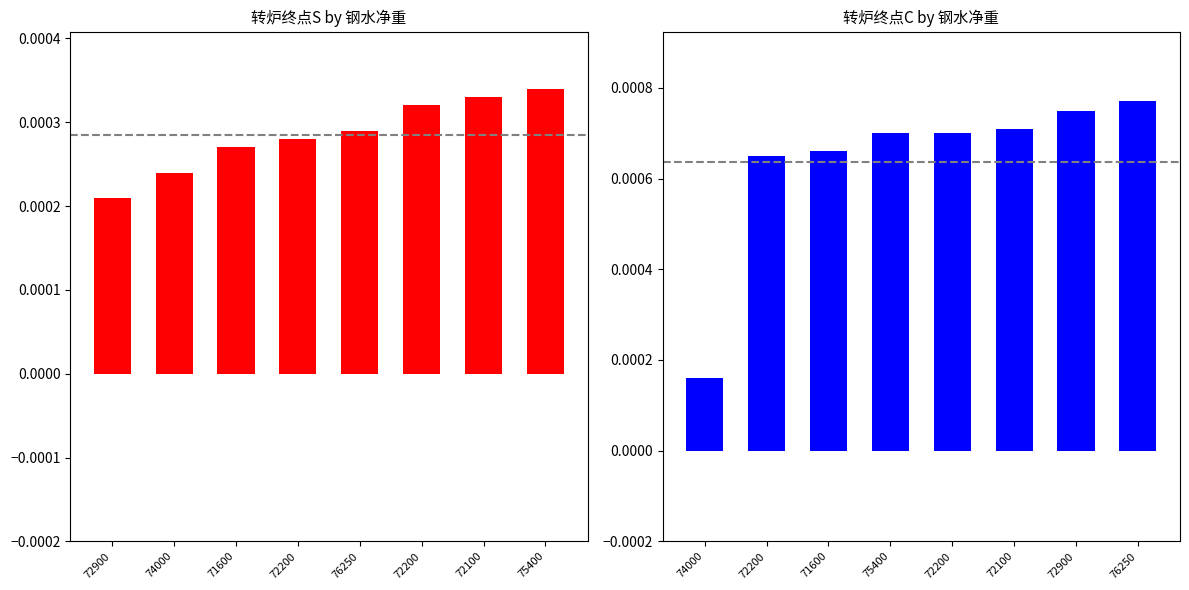

Between 72900 and 71600, which series saw the biggest shift?

转炉终点C